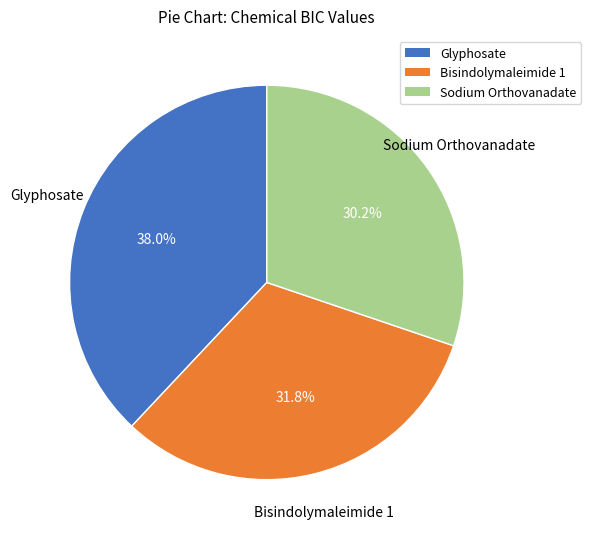

Rank the categories by value from lowest to highest.

Sodium Orthovanadate, Bisindolymaleimide 1, Glyphosate